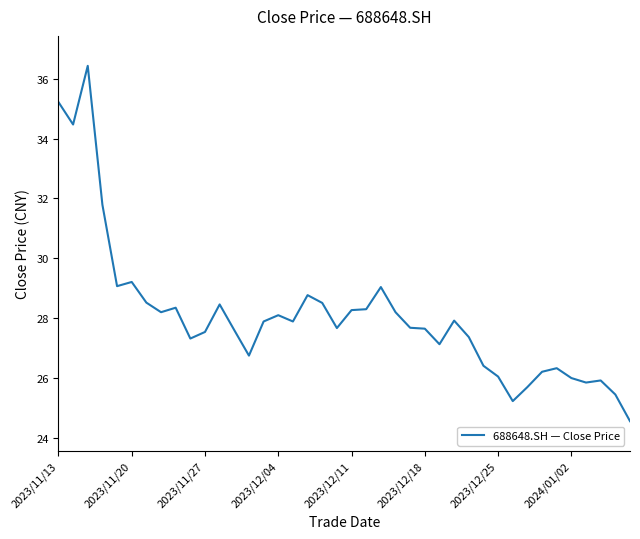

What is the minimum value shown in the chart?

24.6